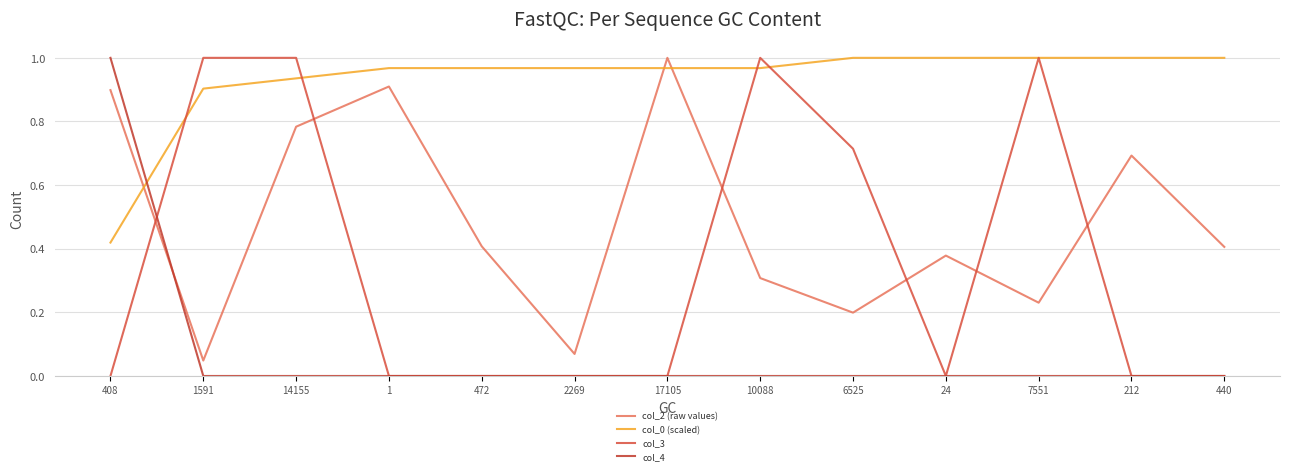

At how many categories does at least one series exceed 0?

13